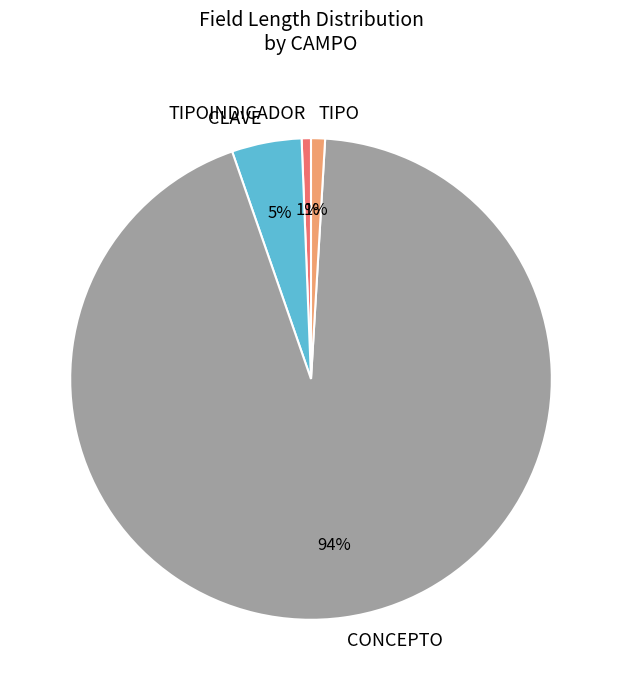

True or false: CLAVE accounts for 19% of the total.

False